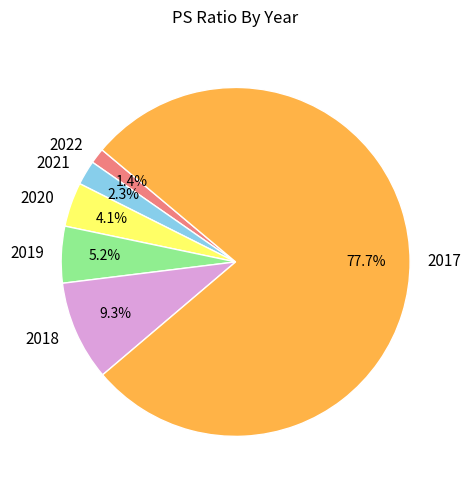

To the nearest percent, what percentage of the pie is 2021?

2%